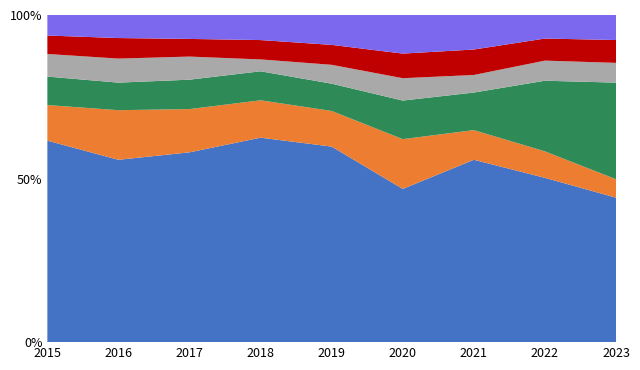

Reading right to left, extract all data points from this chart.

Theft: 329	335	301	274	373	465	452	364	481
Burglary: 42	54	49	89	68	85	103	99	85
Motor Vehicle Theft: 220	144	62	69	52	66	70	55	68
Robbery: 45	41	29	40	36	27	55	48	54
Aggravated Assault: 52	45	42	44	38	44	42	41	44
Other: 57	48	57	69	57	57	57	46	49